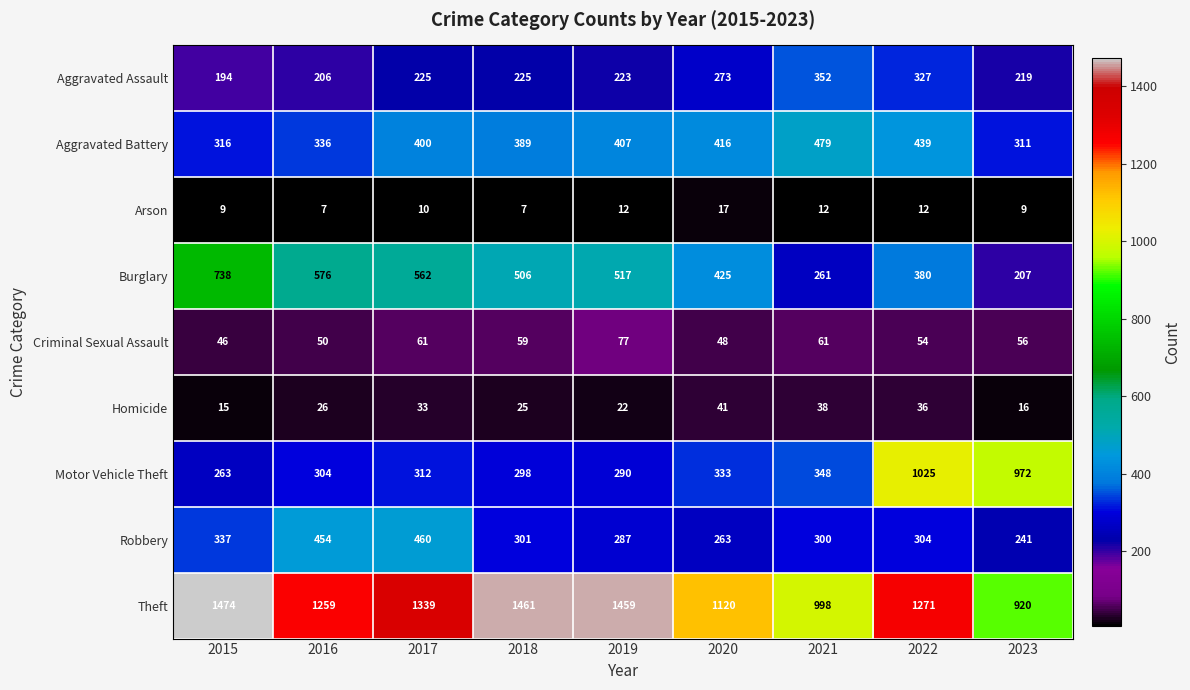

What is the approximate value of Criminal Sexual Assault at 2020, to the nearest 10?

50